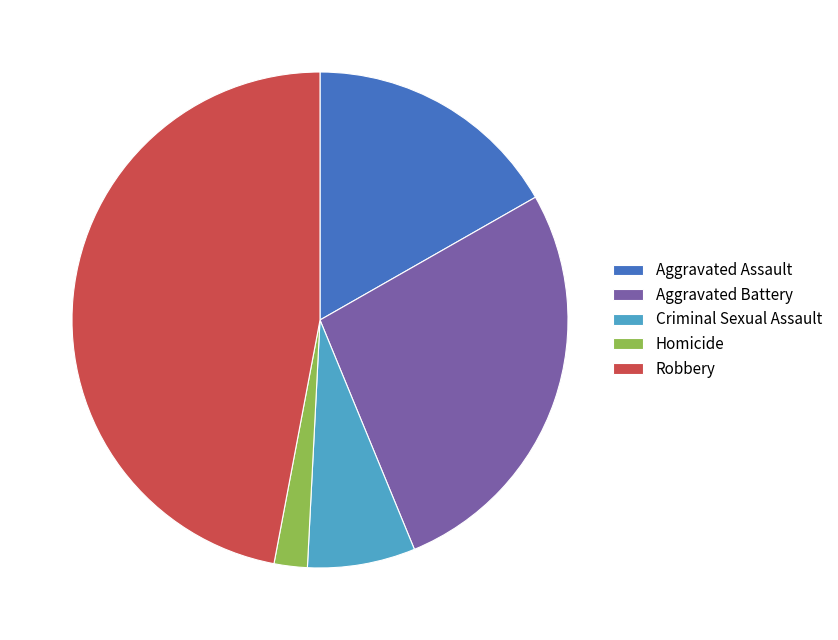

How many segments does this pie chart have?

5